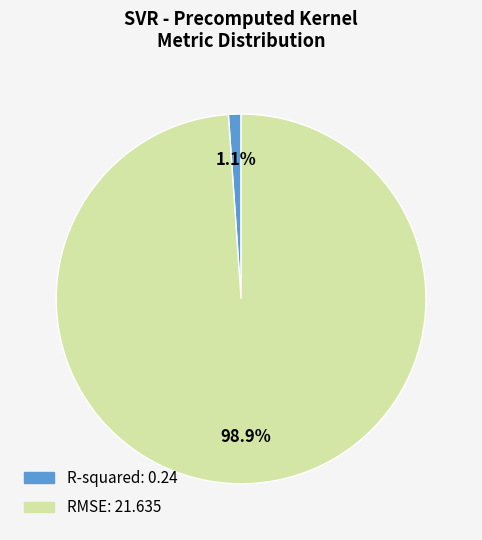

The RMSE slice represents 99% of the pie. True or false?

True